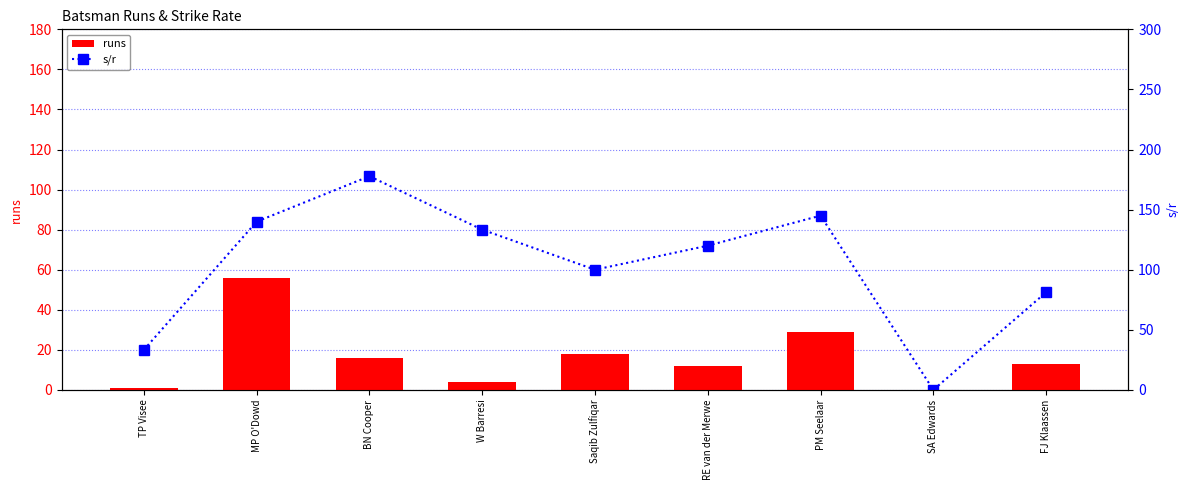

What position from the right is TP Visee?

9